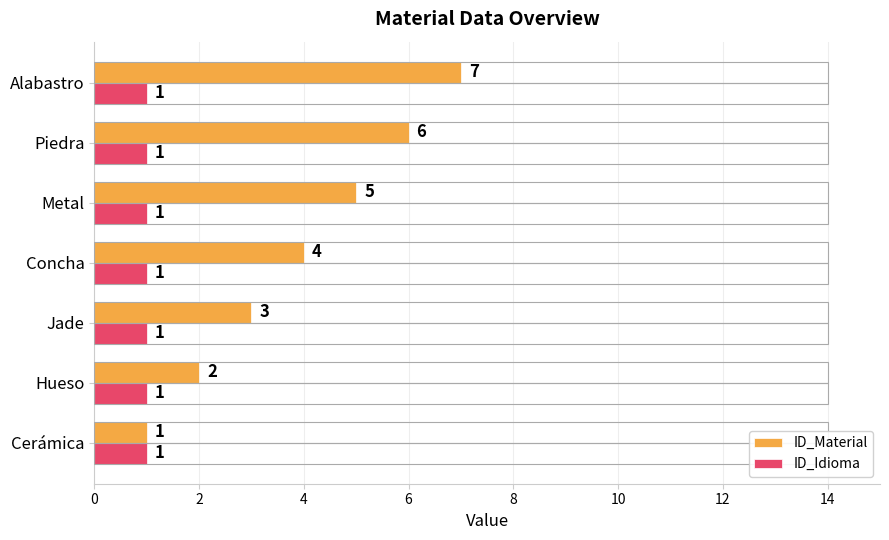

At which category does the chart reach its peak across all series?

Alabastro